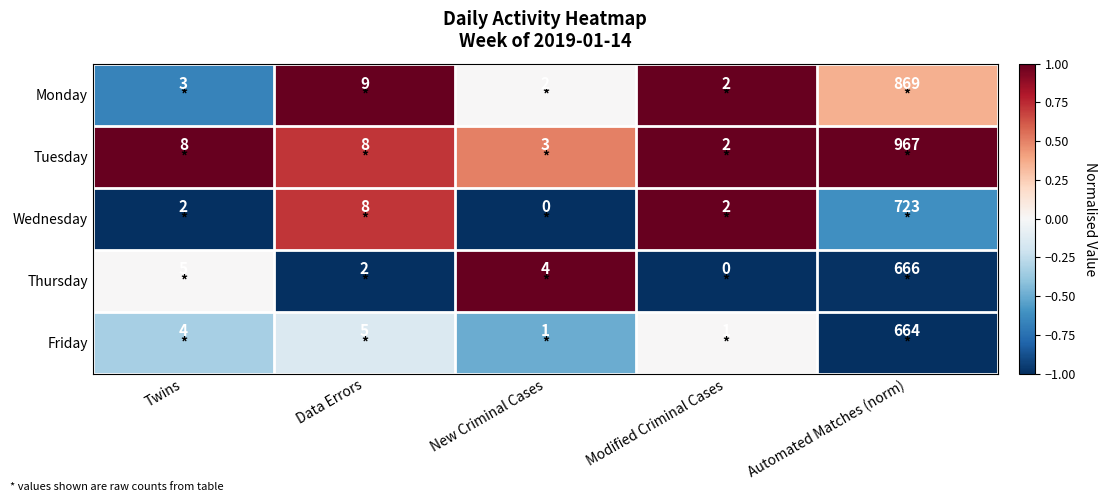

Which series has the largest total across all categories?

Tuesday